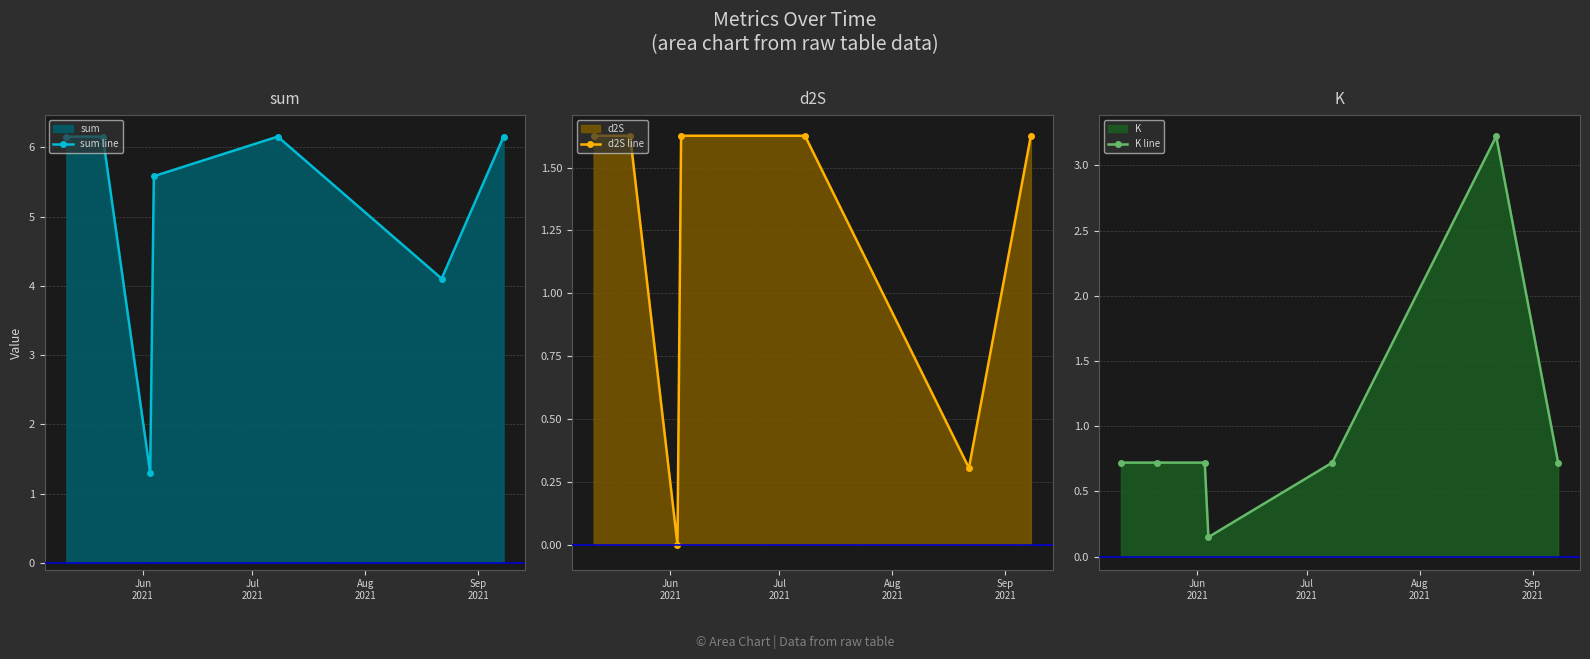

How many interior local valleys does the d2S line series have?

2